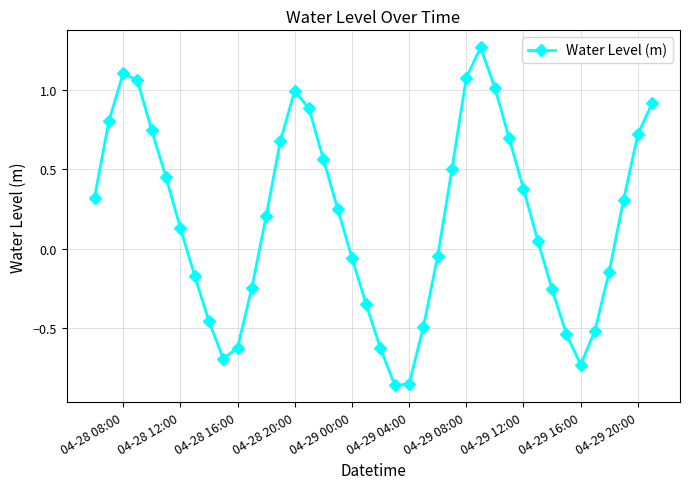

True or false: the data has more than 0 interior local peaks.

True